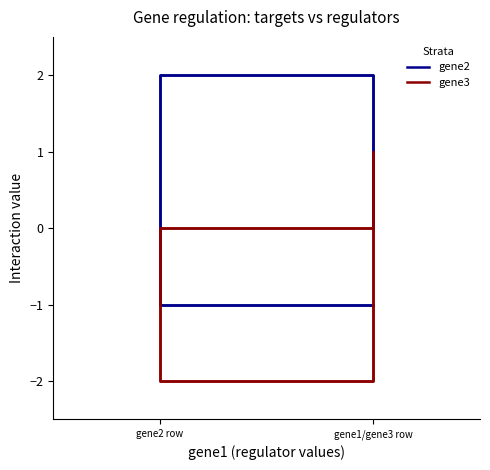

Rank the categories by gene3 value from lowest to highest.

gene2 row, gene1/gene3 row, gene1/gene3 row